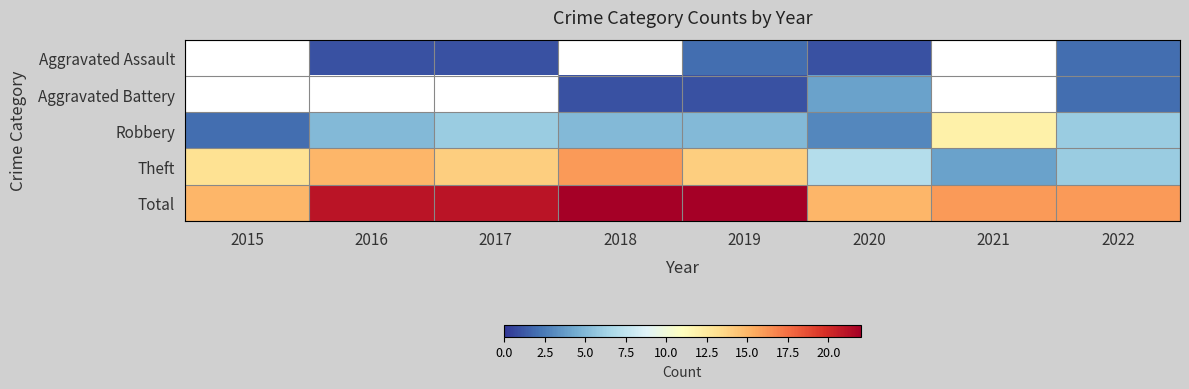

The Robbery series shows 7.9 at 2017. True or false?

False